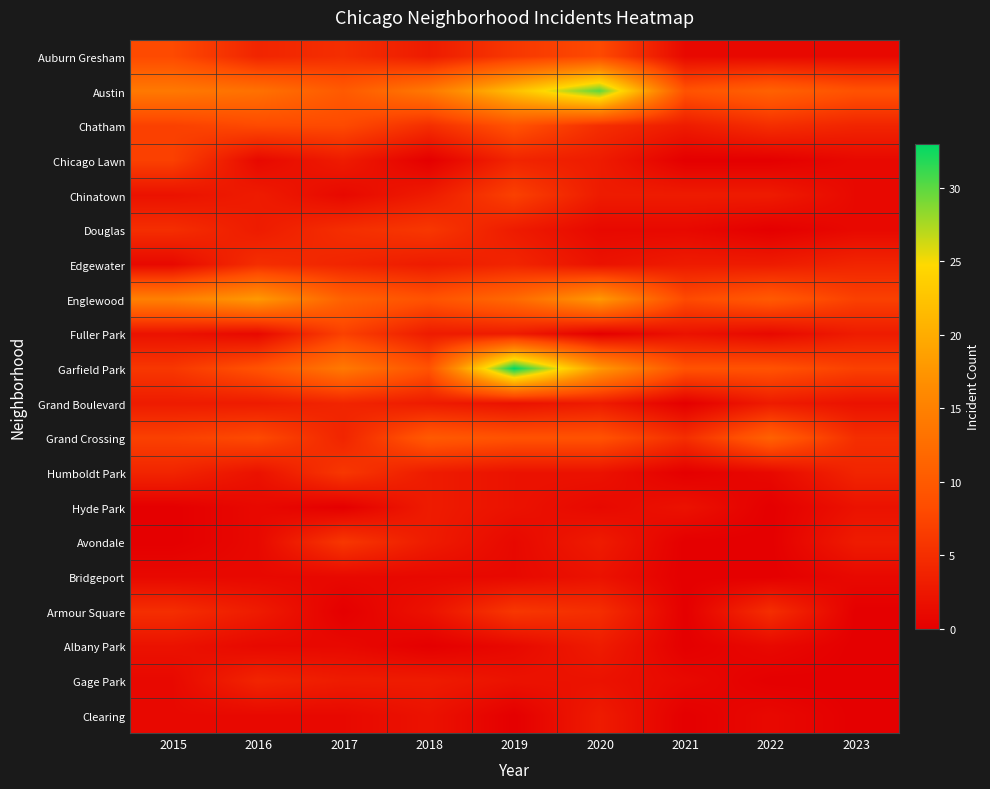

Reading left to right, extract all data points from this chart.

Auburn Gresham: 2015=8	2016=4	2017=5	2018=3	2019=6	2020=8	2021=1	2022=1	2023=1
Austin: 2015=14	2016=13	2017=10	2018=14	2019=22	2020=30	2021=9	2022=11	2023=9
Chatham: 2015=7	2016=8	2017=8	2018=5	2019=9	2020=5	2021=3	2022=5	2023=4
Chicago Lawn: 2015=7	2016=1	2017=3	2018=0	2019=4	2020=3	2021=0	2022=0	2023=1
Chinatown: 2015=2	2016=3	2017=1	2018=3	2019=7	2020=3	2021=3	2022=3	2023=1
Douglas: 2015=5	2016=3	2017=5	2018=6	2019=3	2020=1	2021=1	2022=0	2023=1
Edgewater: 2015=1	2016=5	2017=4	2018=3	2019=4	2020=2	2021=3	2022=3	2023=4
Englewood: 2015=15	2016=18	2017=11	2018=9	2019=12	2020=18	2021=8	2022=10	2023=7
Fuller Park: 2015=2	2016=1	2017=7	2018=3	2019=3	2020=0	2021=2	2022=1	2023=3
Garfield Park: 2015=6	2016=9	2017=14	2018=9	2019=33	2020=18	2021=9	2022=9	2023=7
Grand Boulevard: 2015=3	2016=3	2017=4	2018=3	2019=2	2020=3	2021=0	2022=3	2023=2
Grand Crossing: 2015=7	2016=8	2017=4	2018=10	2019=9	2020=9	2021=5	2022=11	2023=5
Humboldt Park: 2015=4	2016=2	2017=6	2018=3	2019=2	2020=2	2021=0	2022=1	2023=4
Hyde Park: 2015=0	2016=1	2017=0	2018=3	2019=2	2020=1	2021=2	2022=0	2023=2
Avondale: 2015=0	2016=1	2017=6	2018=3	2019=1	2020=3	2021=0	2022=0	2023=3
Bridgeport: 2015=1	2016=1	2017=1	2018=1	2019=1	2020=2	2021=0	2022=0	2023=1
Armour Square: 2015=5	2016=3	2017=0	2018=2	2019=6	2020=5	2021=0	2022=5	2023=0
Albany Park: 2015=2	2016=1	2017=1	2018=0	2019=1	2020=3	2021=0	2022=1	2023=0
Gage Park: 2015=1	2016=4	2017=3	2018=3	2019=2	2020=2	2021=1	2022=0	2023=0
Clearing: 2015=1	2016=1	2017=1	2018=2	2019=0	2020=3	2021=0	2022=1	2023=0